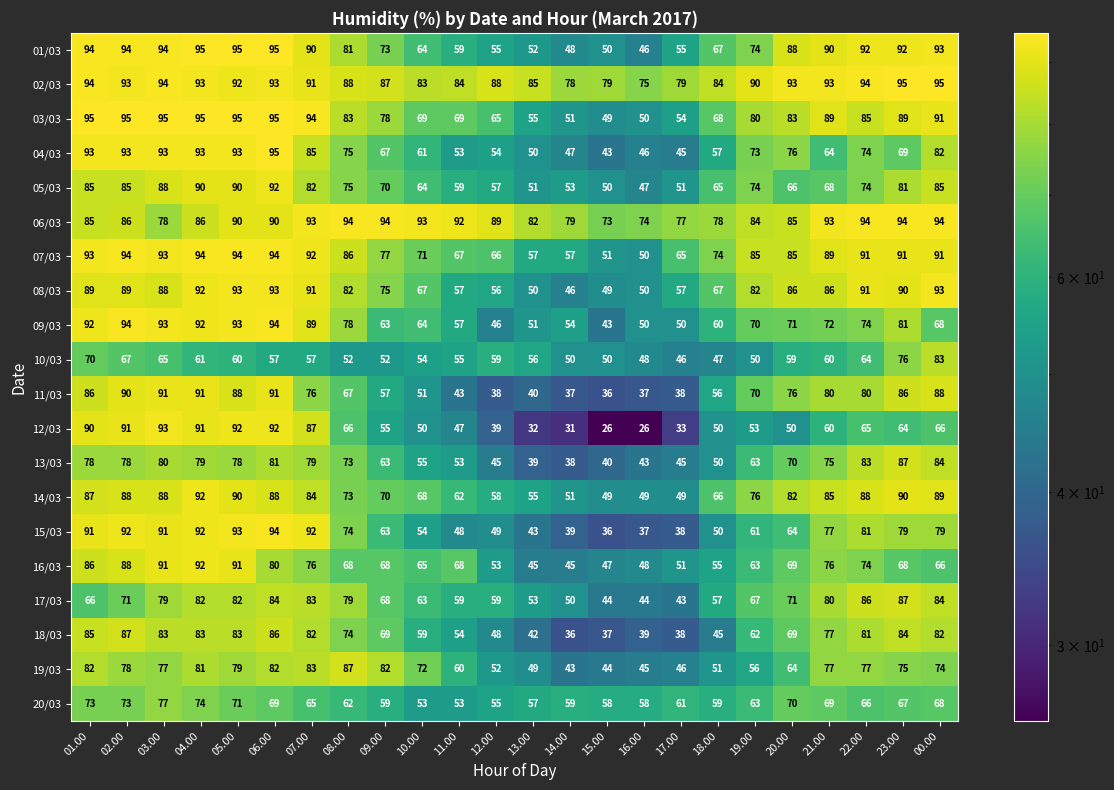

What is the difference between the 12/03 values at 22.00 and 09.00?

10